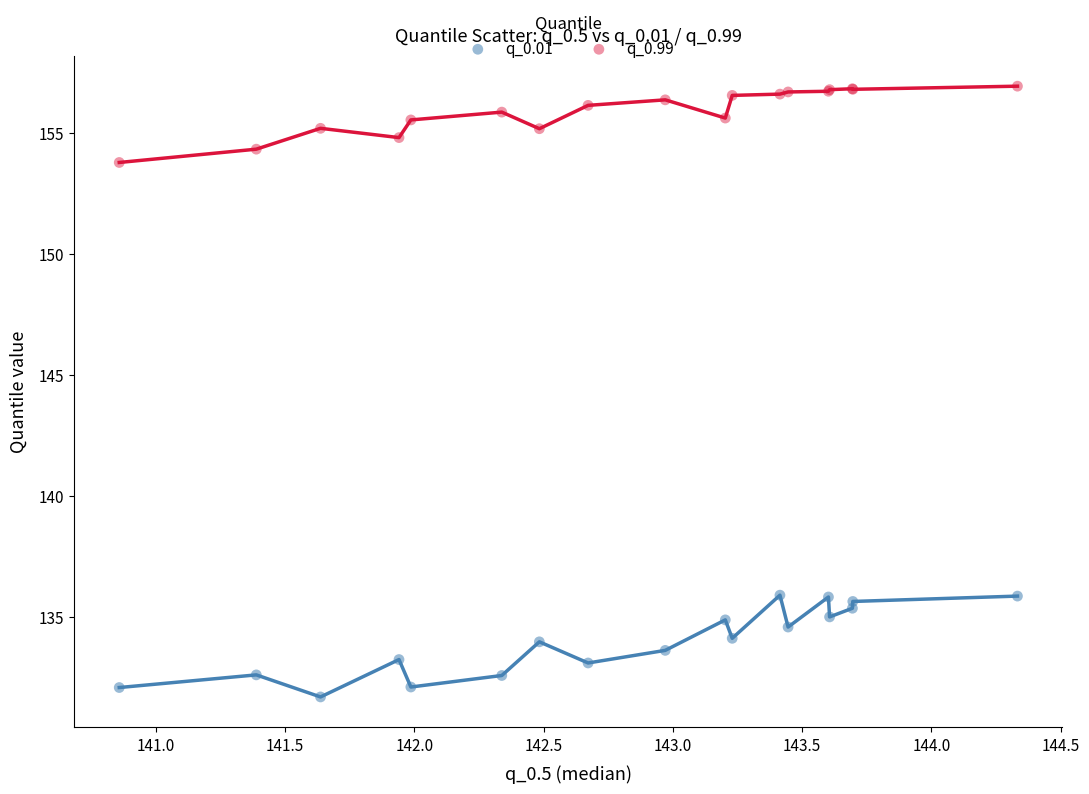

Which series reaches the maximum Y coordinate?

q_0.99